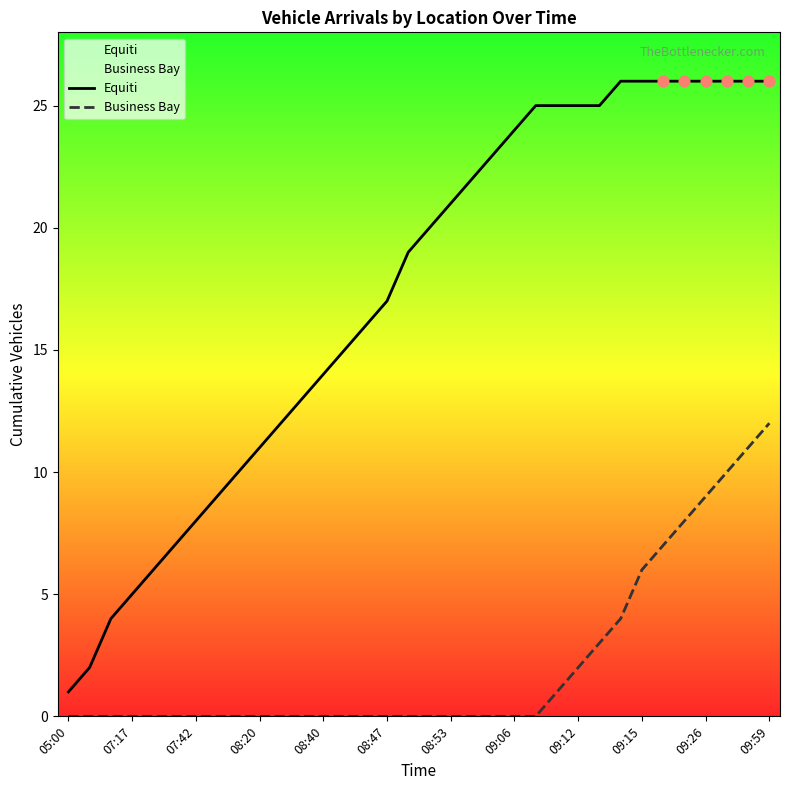

At which category is the sum across all series the highest?

09:59